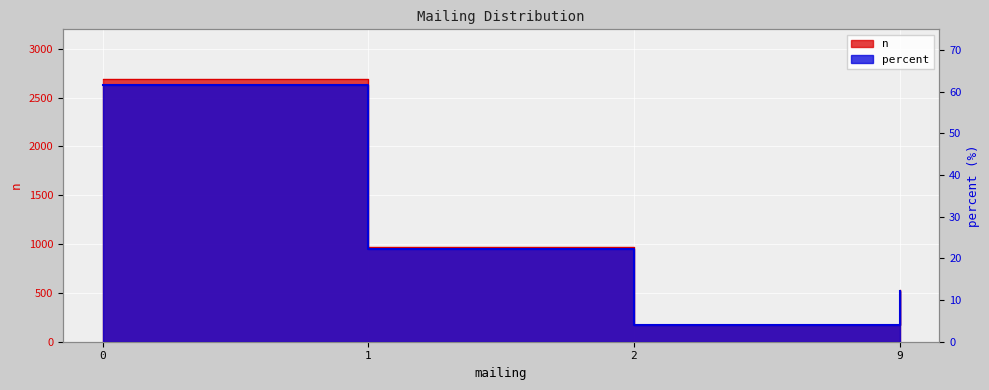

True or false: percent and n cross at least once.

False